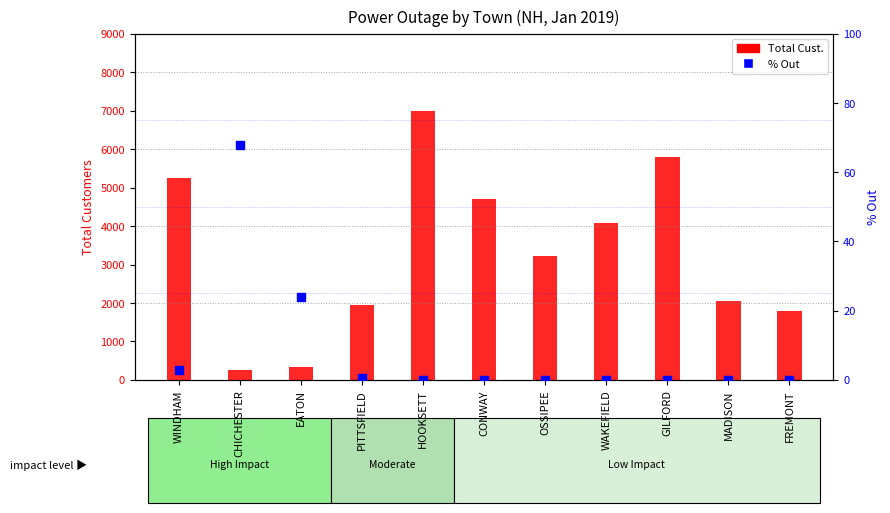

Which series contains the highest Y value?

Total Cust.